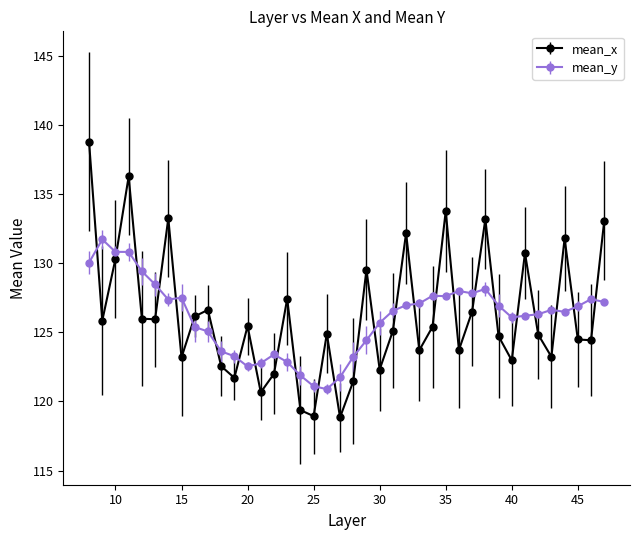

How many times do mean_y and mean_x cross each other?

26